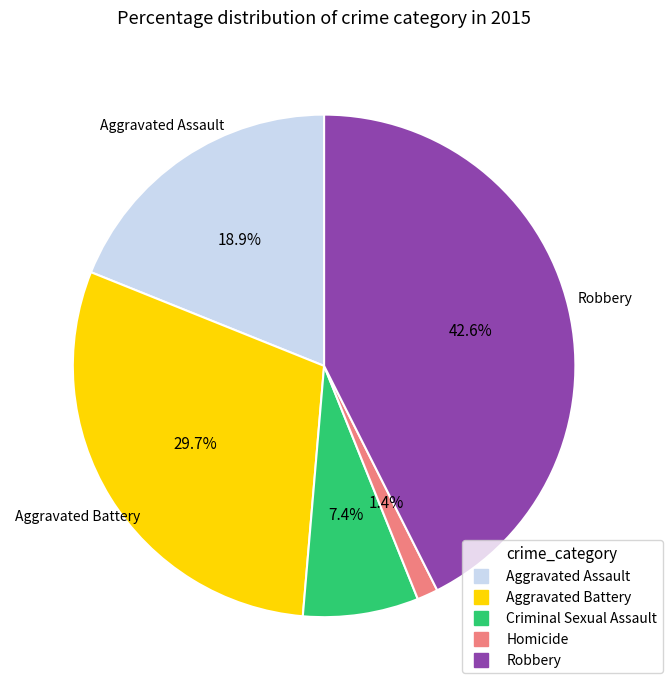

How many segments does this pie chart have?

5